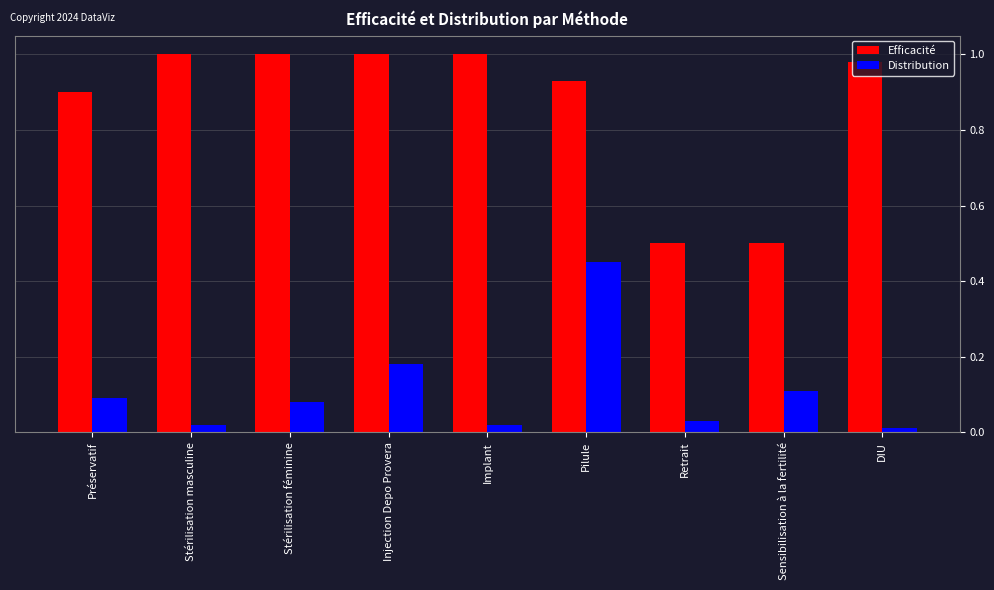

What is the difference between the Distribution values at Pilule and Injection Depo Provera?

0.3